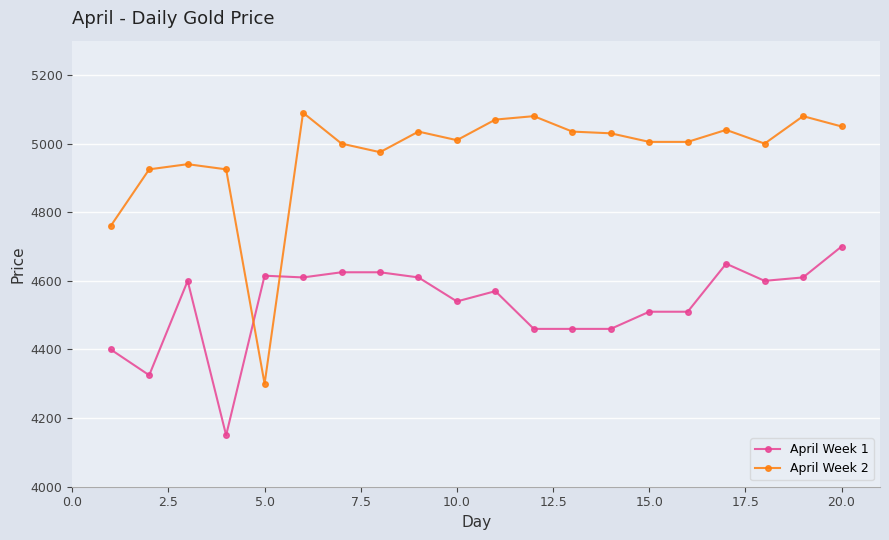

Which series has the largest range (max minus min)?

April Week 2